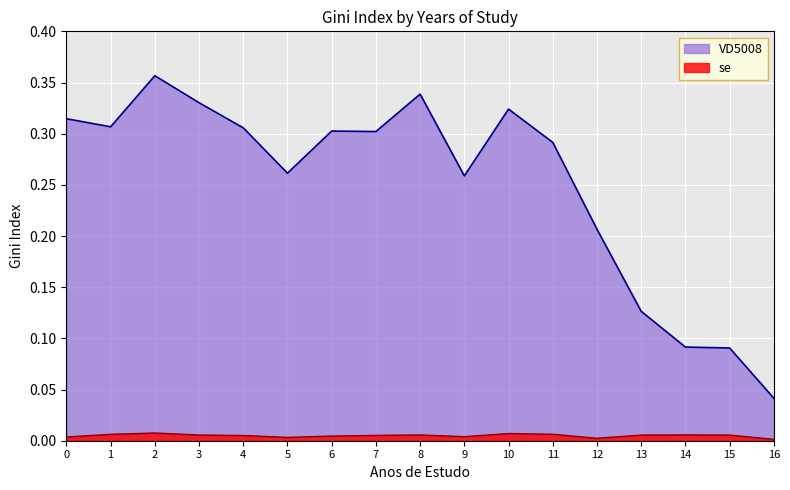

The value of VD5008 at 11 is 0.2. True or false?

False